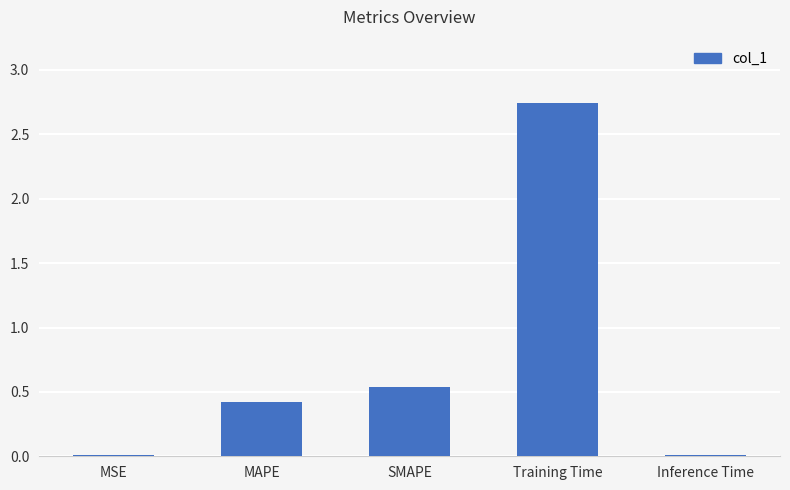

What is the sum of all values?

3.7